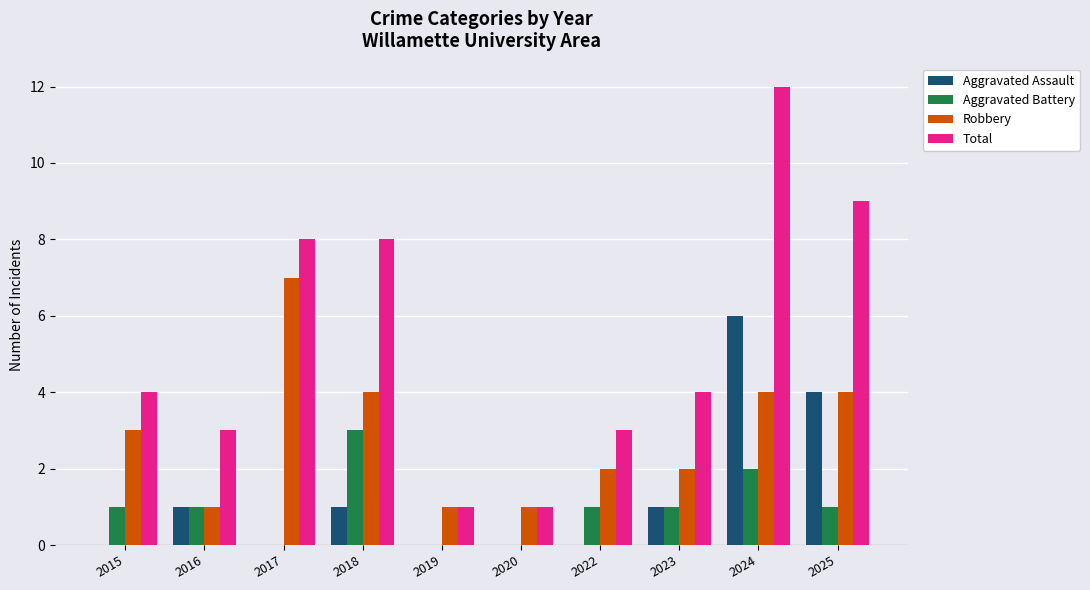

What are all the series names shown in the legend?

Aggravated Assault, Aggravated Battery, Robbery, Total